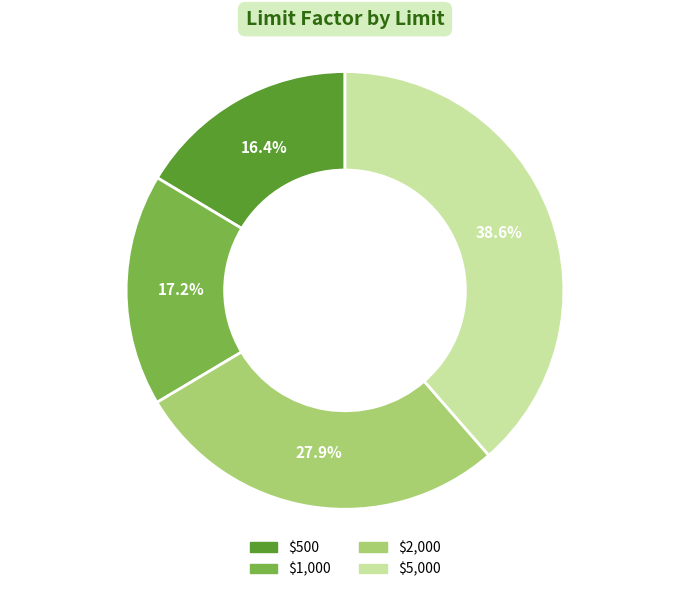

How many segments does this pie chart have?

4